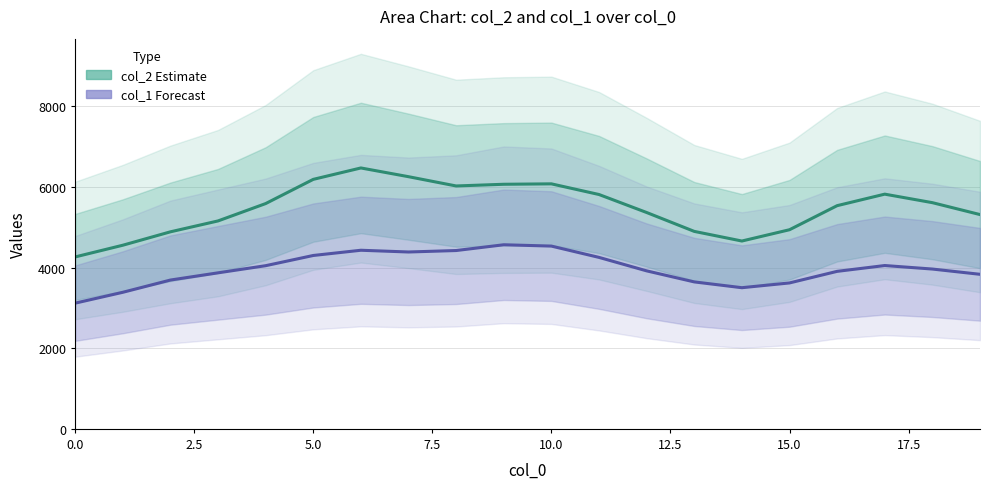

What is the difference between the highest and lowest values at 5.0?

1887.7